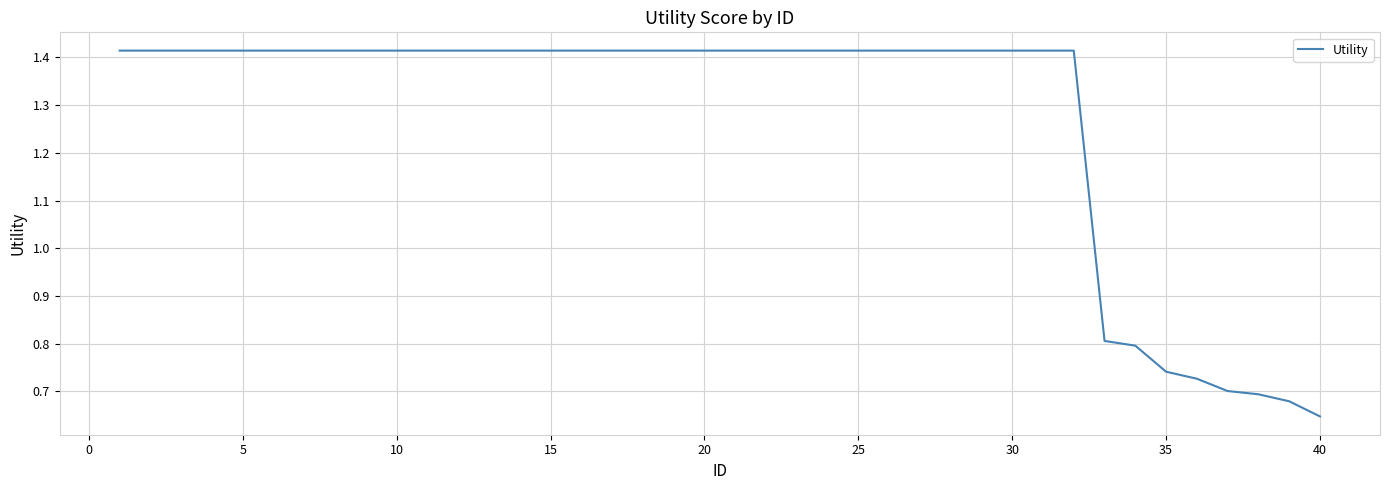

What is the difference between the maximum and minimum values?

0.8